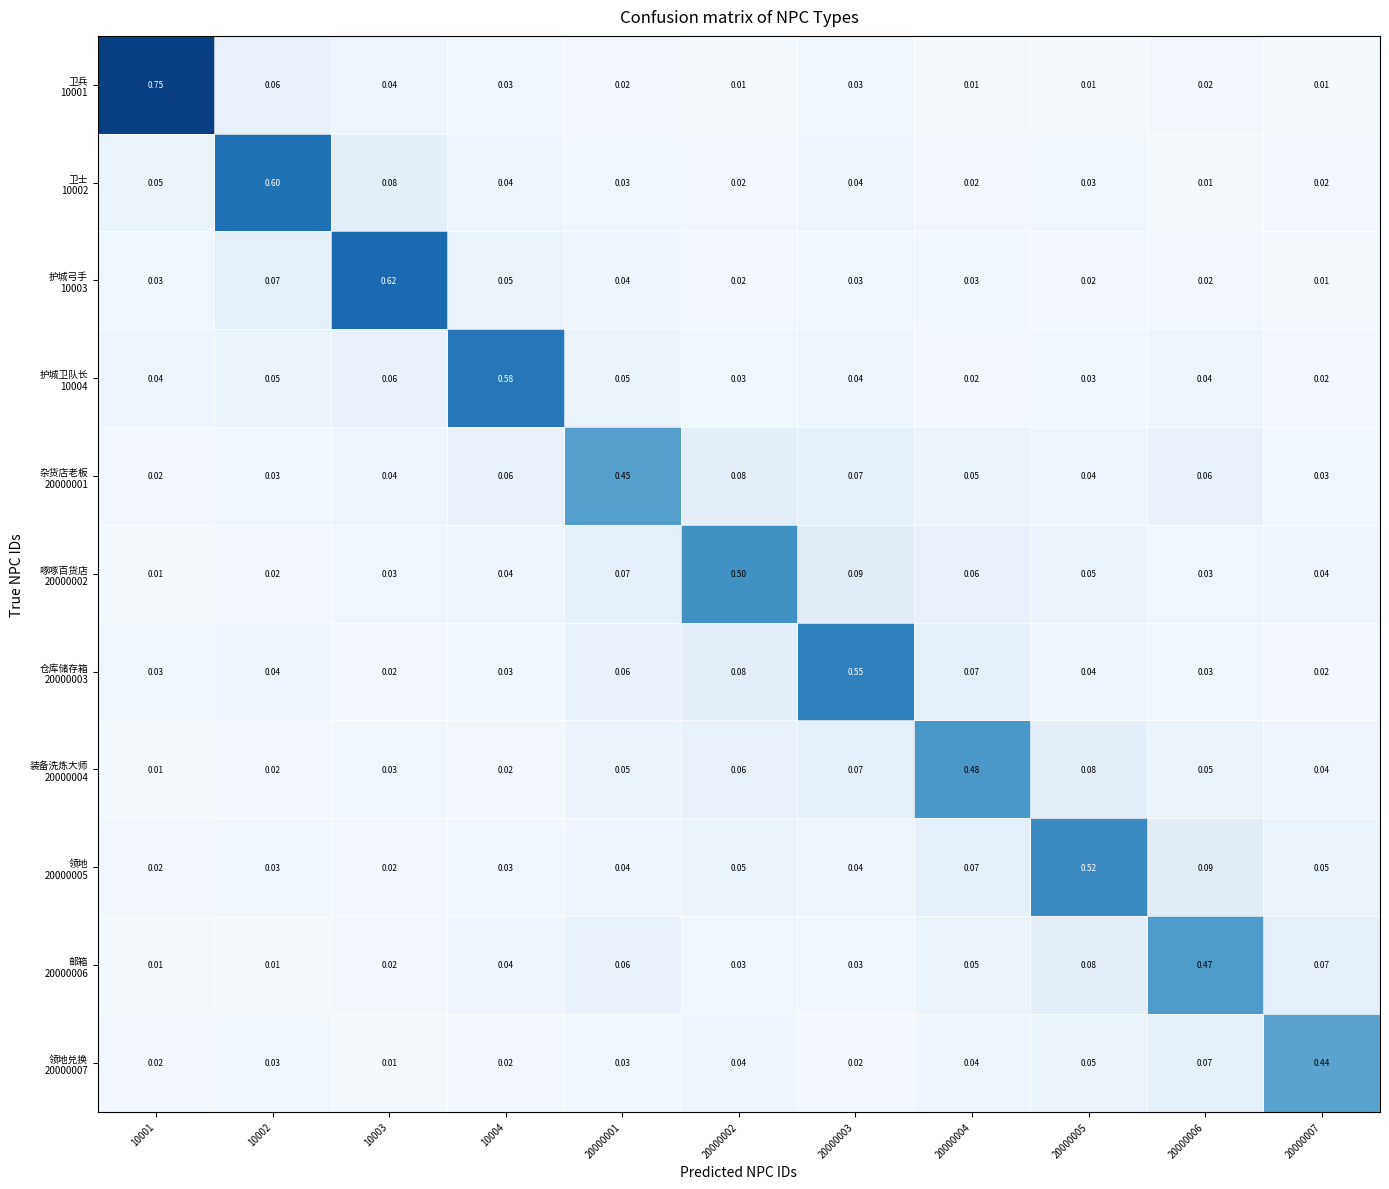

Which has a higher value, 10004 or 10001?

10001